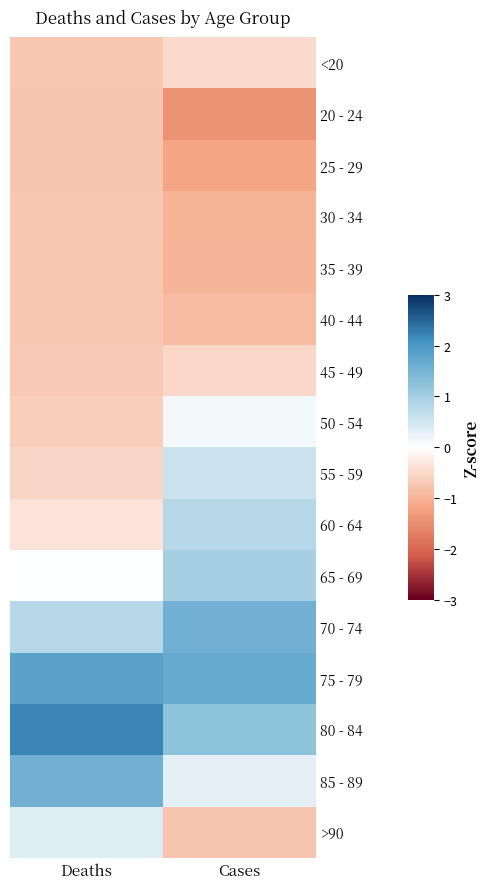

Which label corresponds to the smallest value in the chart?

Cases